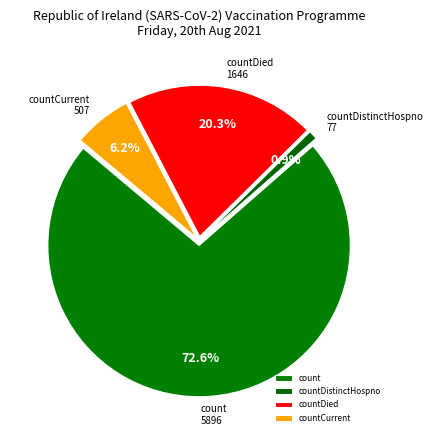

Between countDied and countCurrent, which is larger?

countDied